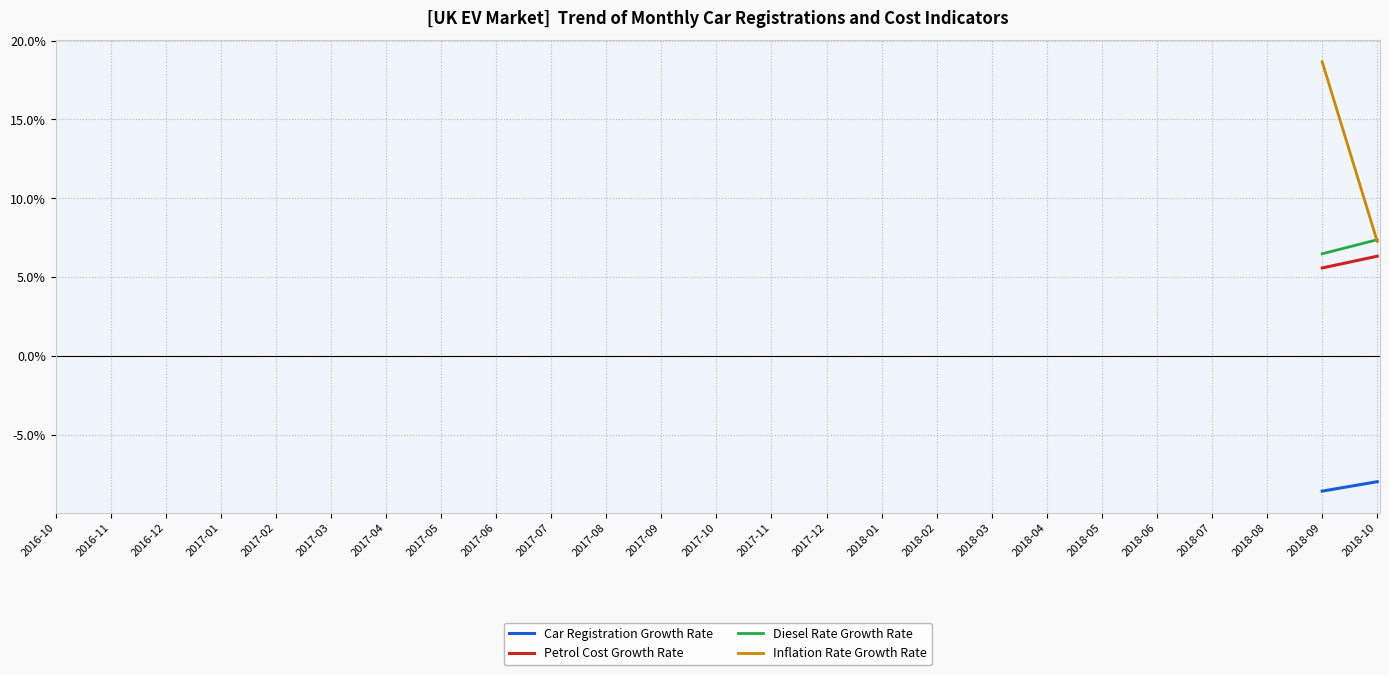

Is the value of Inflation Rate Growth Rate at 2018-09 greater than the value of Diesel Rate Growth Rate at 2018-08?

No